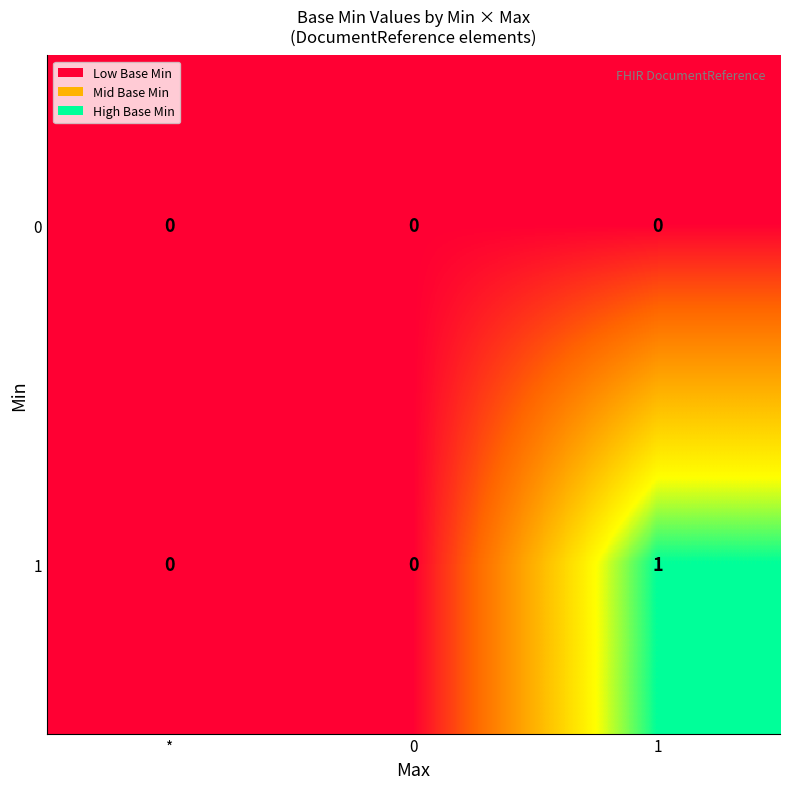

At which category does the chart reach its peak across all series?

1